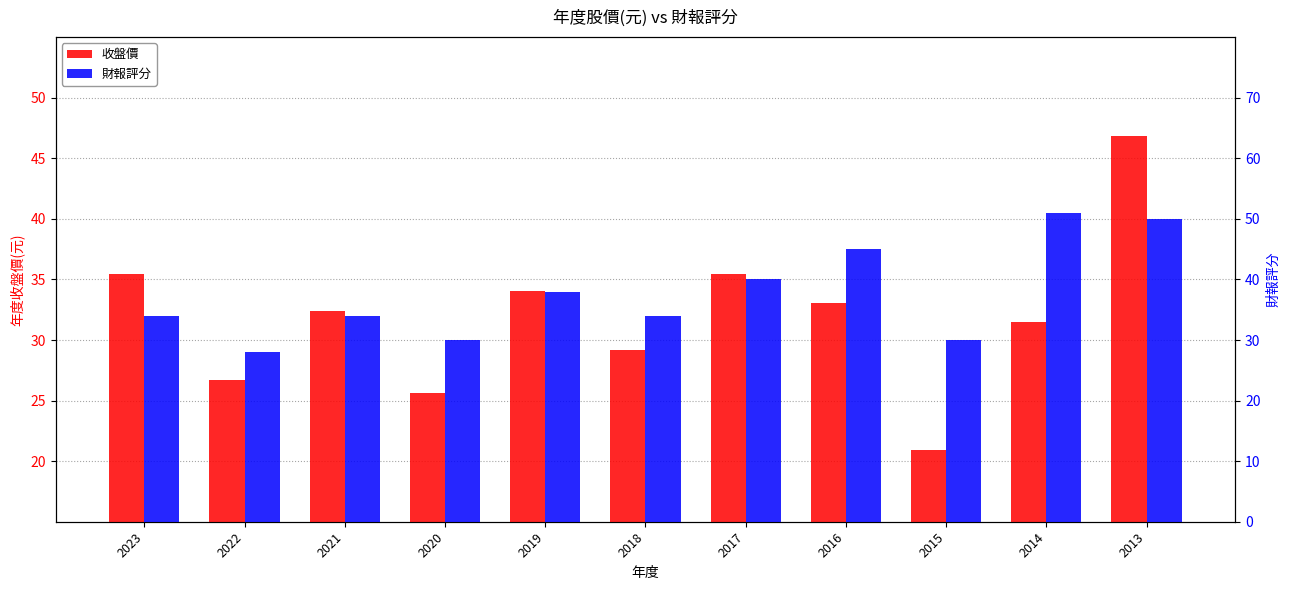

Reading right to left, transcribe all the data shown in this chart.

收盤價: 46.8	31.5	20.9	33.0	35.5	29.2	34.0	25.6	32.4	26.7	35.5
財報評分: 50.0	51.0	30.0	45.0	40.0	34.0	38.0	30.0	34.0	28.0	34.0